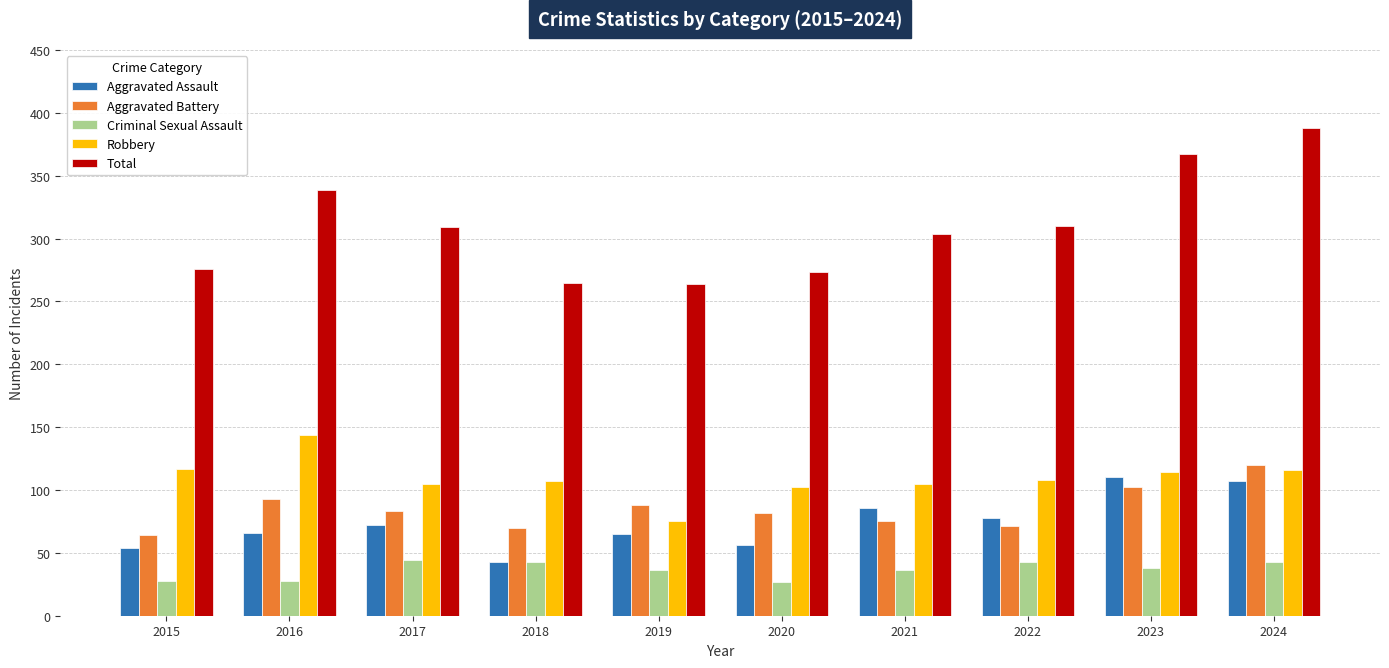

What is the total value across all series at 2018?

528